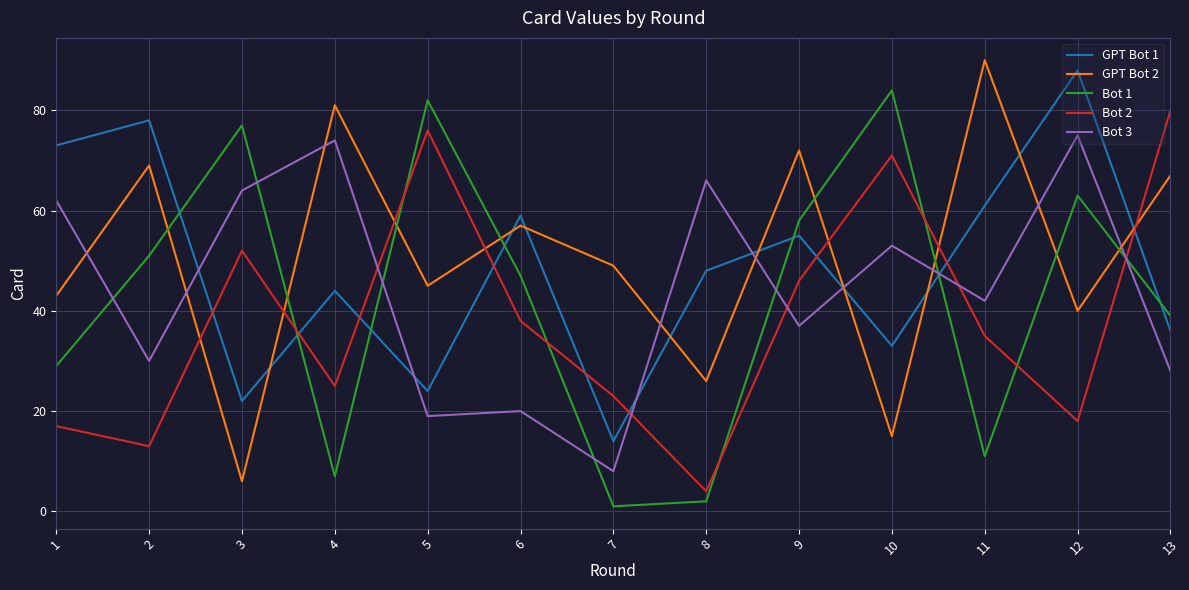

Reading left to right, list all the values displayed in this chart.

GPT Bot 1: 73	78	22	44	24	59	14	48	55	33	61	88	36
GPT Bot 2: 43	69	6	81	45	57	49	26	72	15	90	40	67
Bot 1: 29	51	77	7	82	47	1	2	58	84	11	63	39
Bot 2: 17	13	52	25	76	38	23	4	46	71	35	18	80
Bot 3: 62	30	64	74	19	20	8	66	37	53	42	75	28